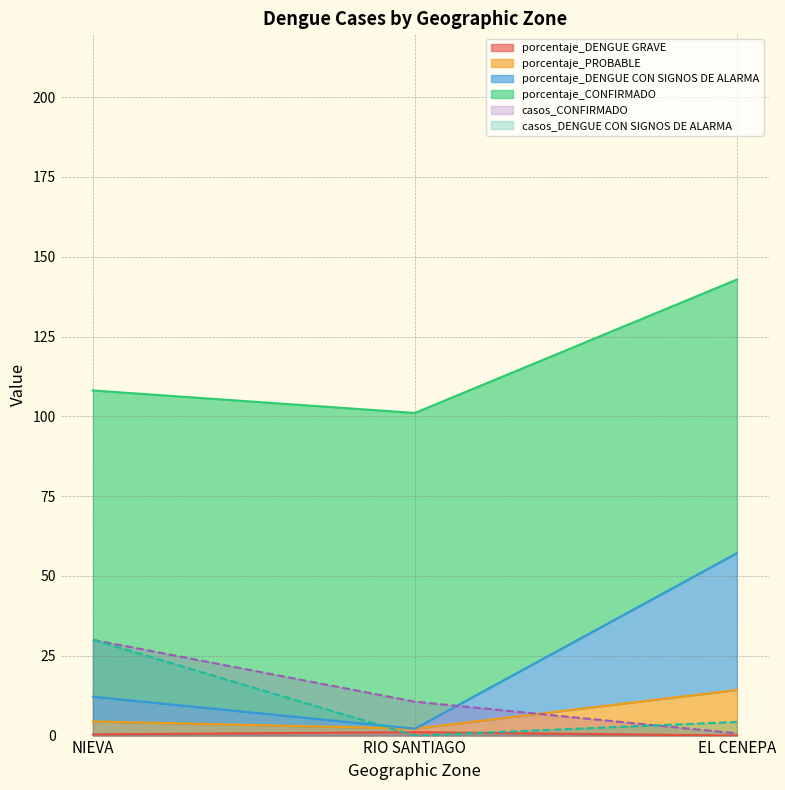

What is the difference between the porcentaje_DENGUE CON SIGNOS DE ALARMA values at NIEVA and EL CENEPA?

34.7